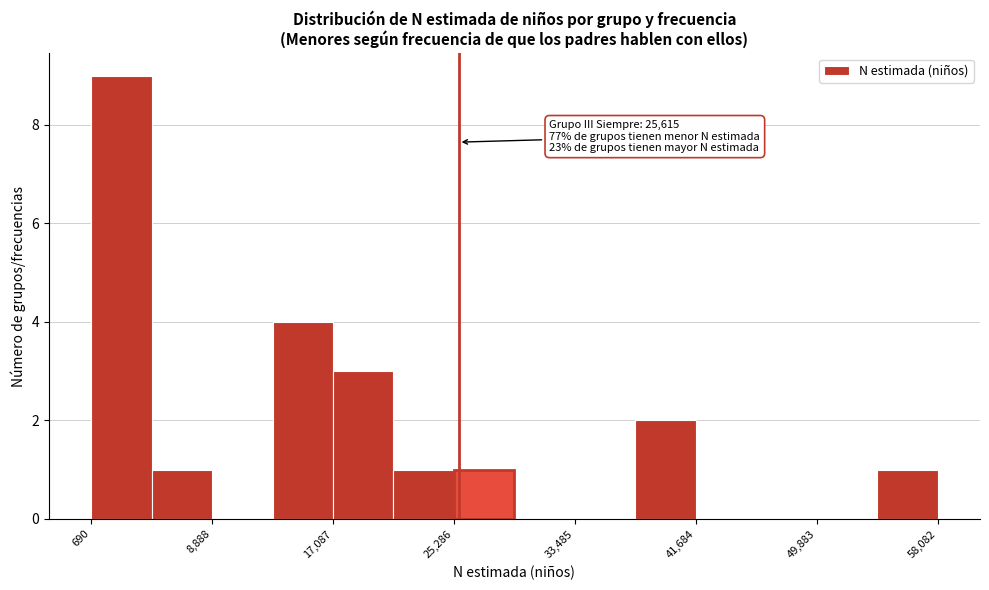

Over which range of the x-axis is the bar tallest?

1000 to 5000